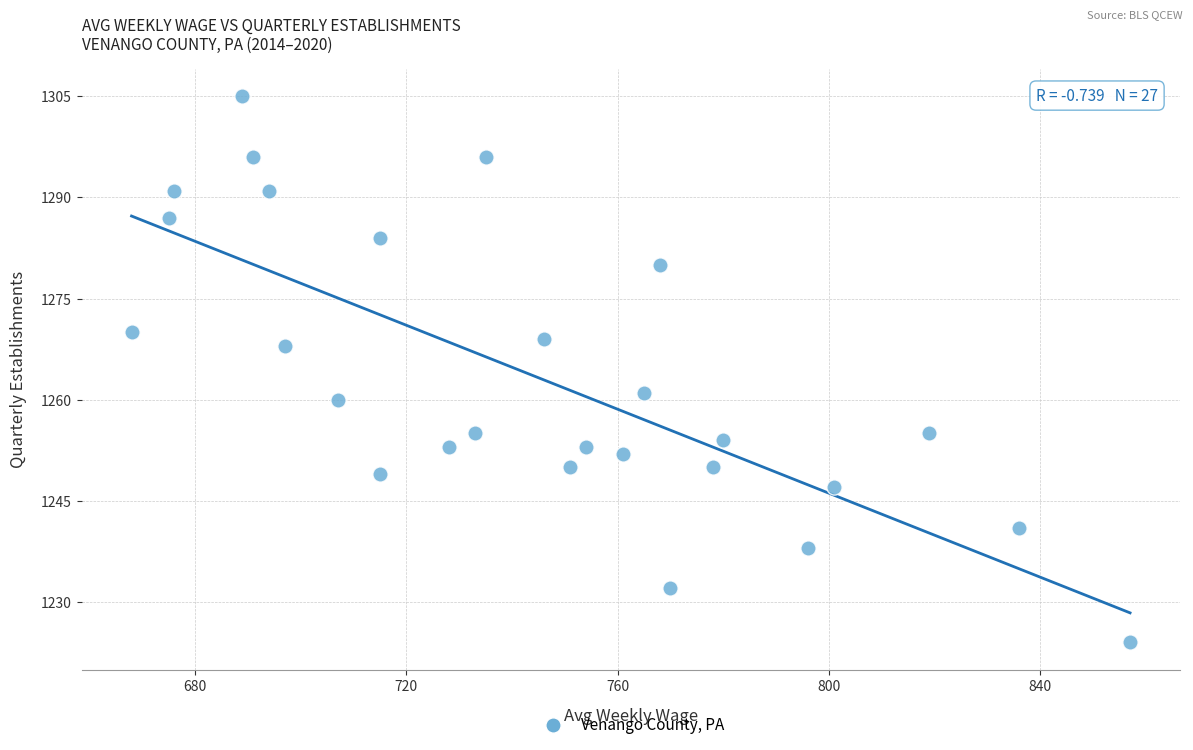

What is the range of X values (max minus min)?

189